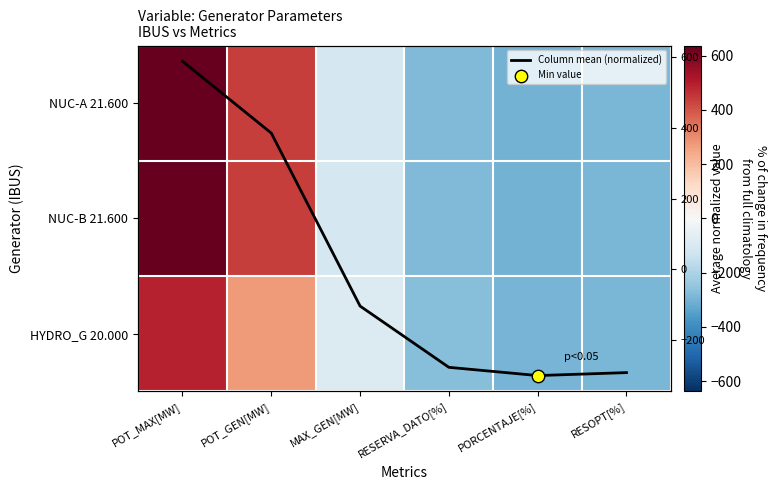

What is the minimum value shown in the chart?

-302.5